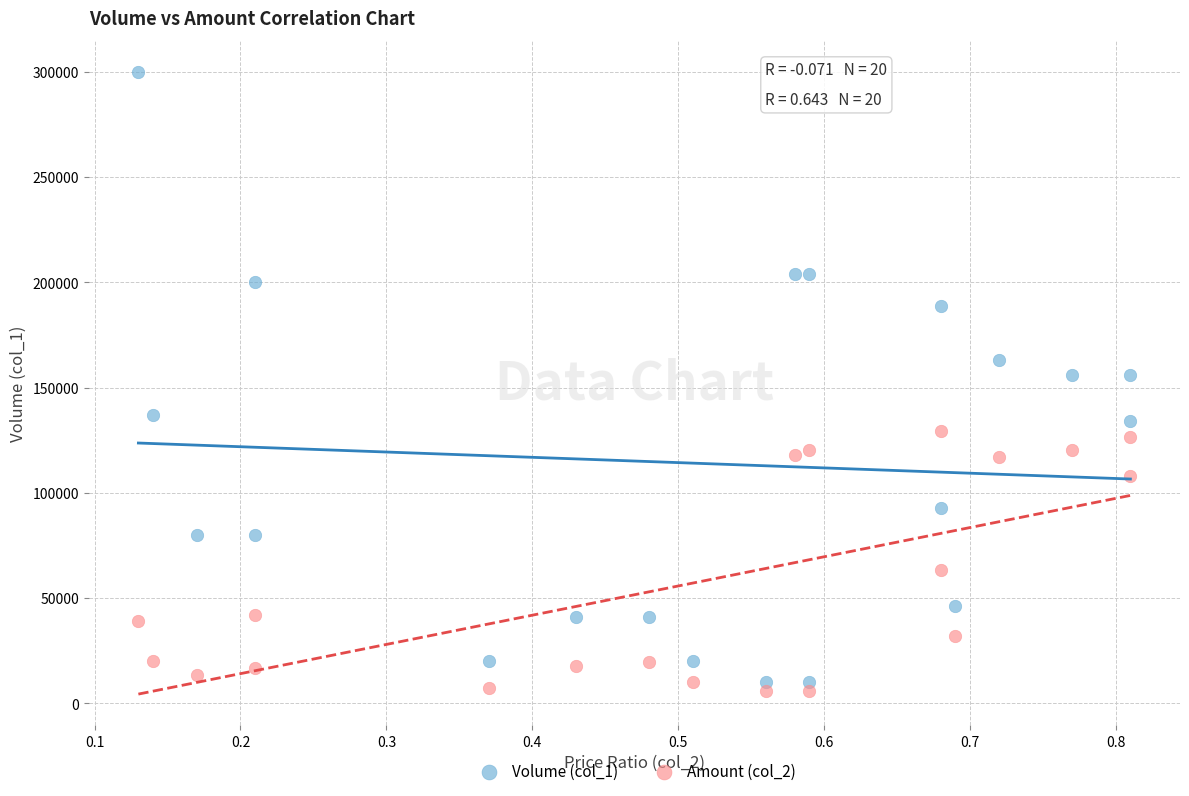

Which series contains the lowest Y value?

Amount (col_2)